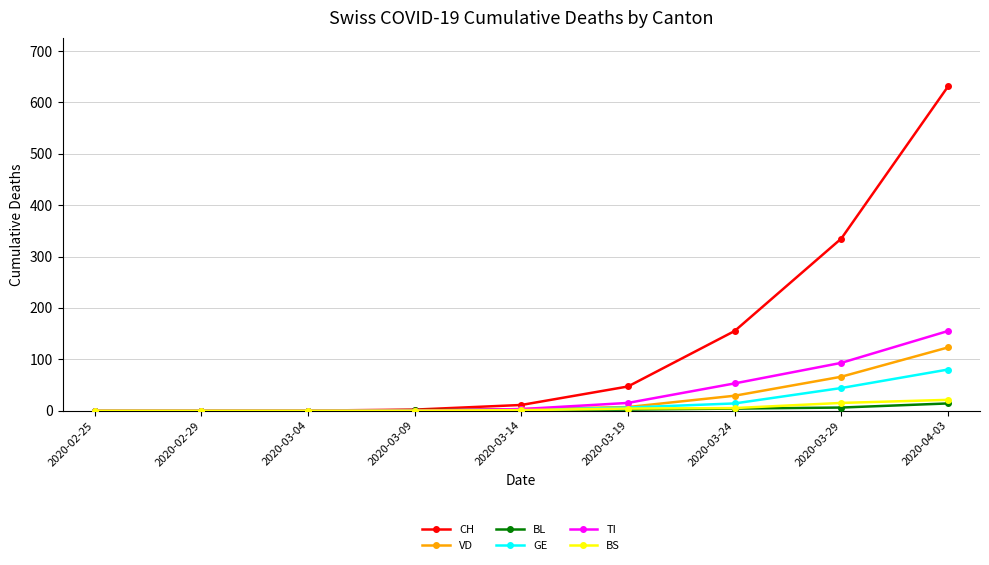

Which series has the largest range (max minus min)?

CH